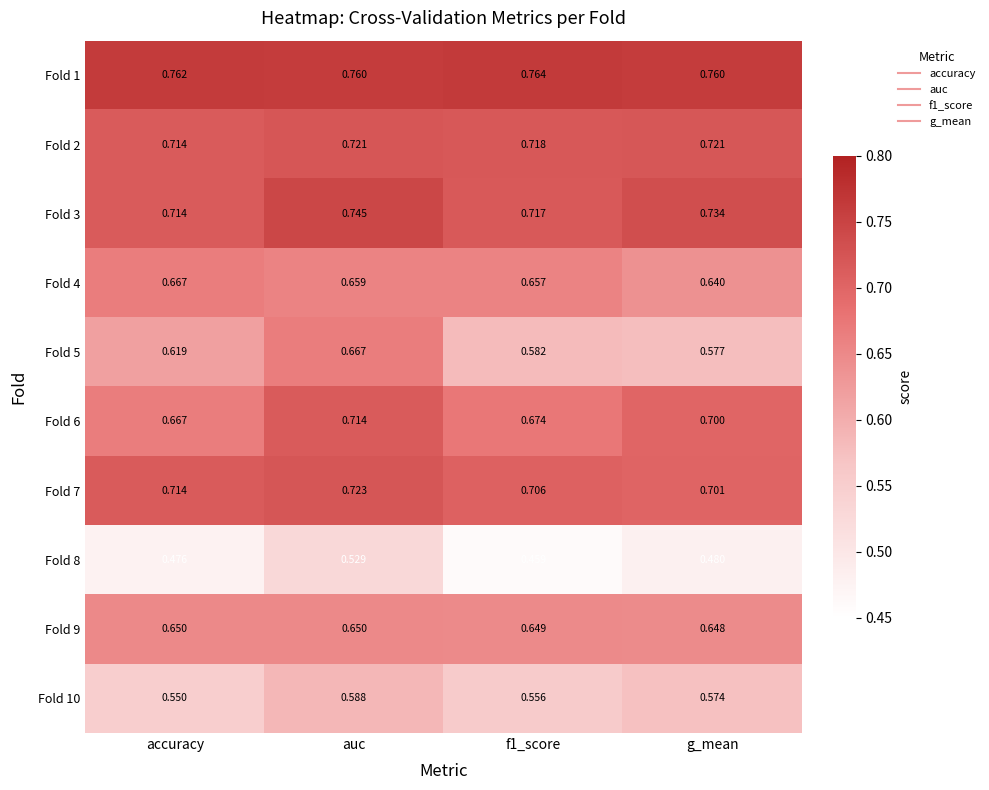

What is the total value across all series at f1_score?

6.5